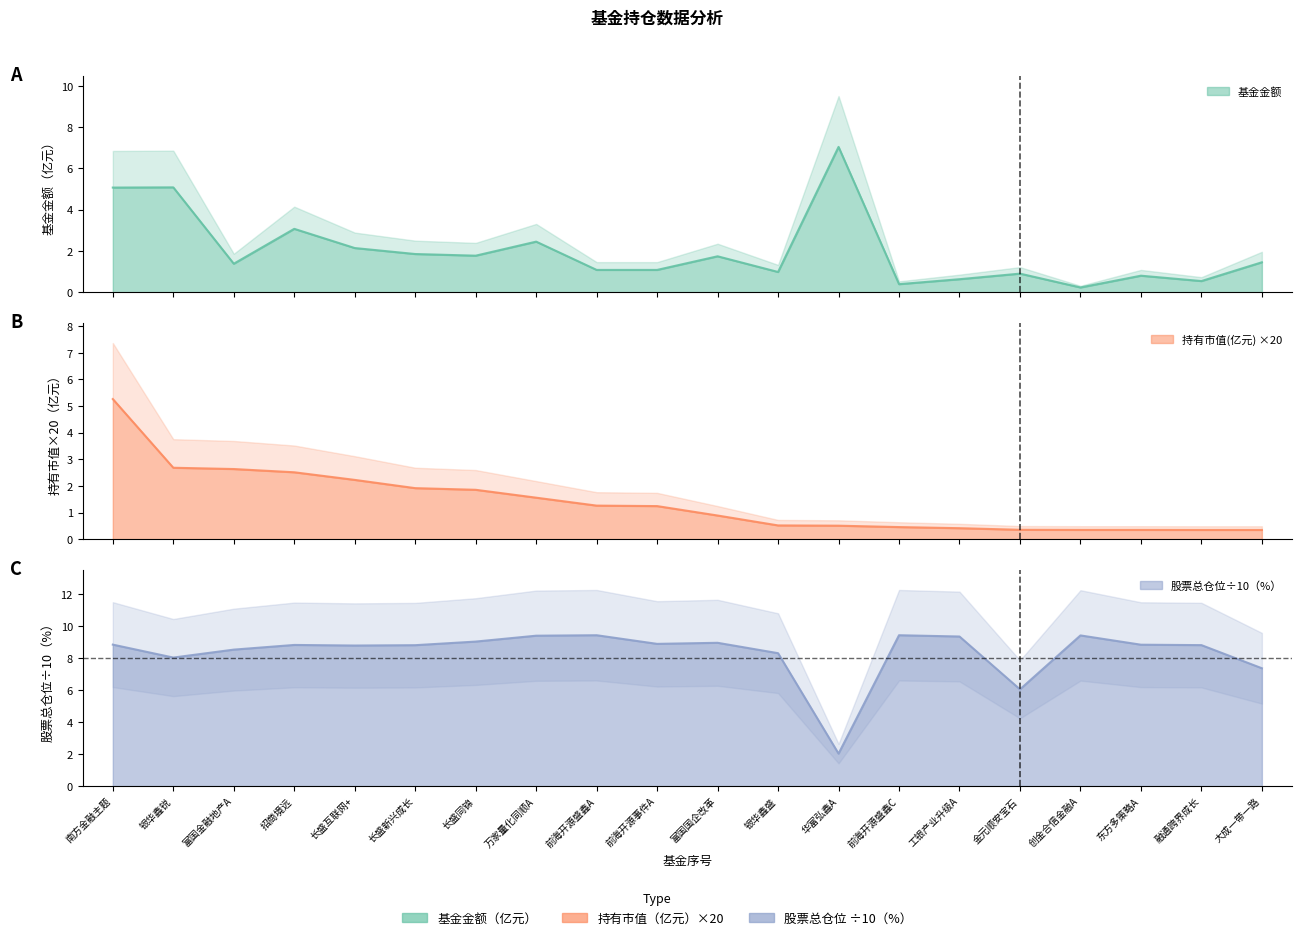

What is the difference between the maximum and second lowest values in the 股票总仓位 series?

3.4